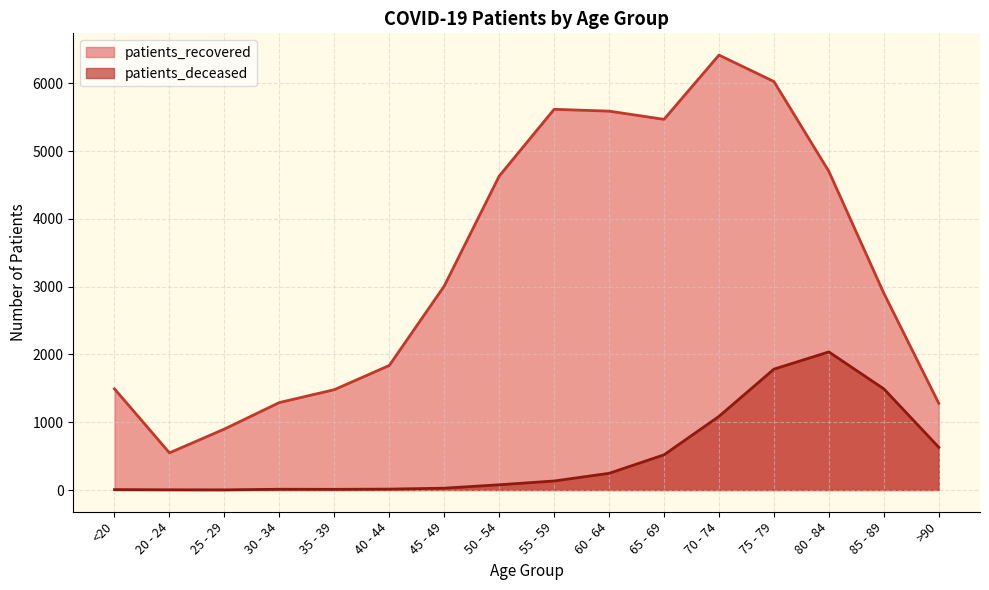

At which category does patients_recovered reach its first local peak?

55 - 59